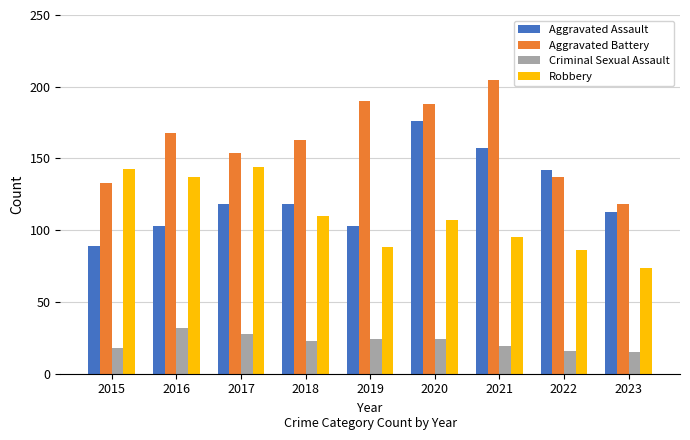

What is the value of the Aggravated Assault bar at the 7th from the left?

157